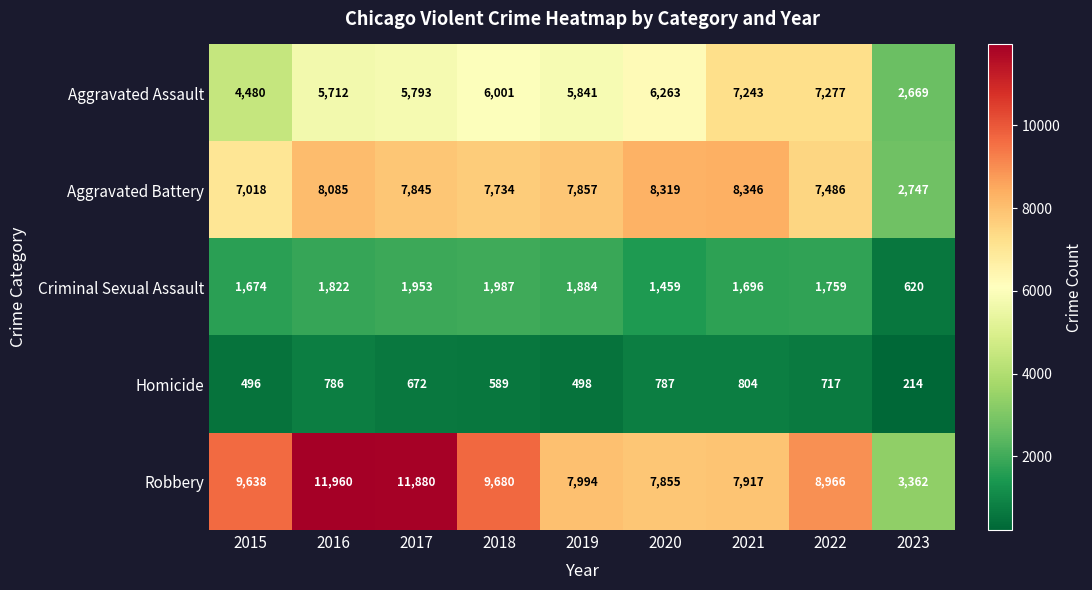

True or false: Robbery has a value of 8966 at 2022.

True